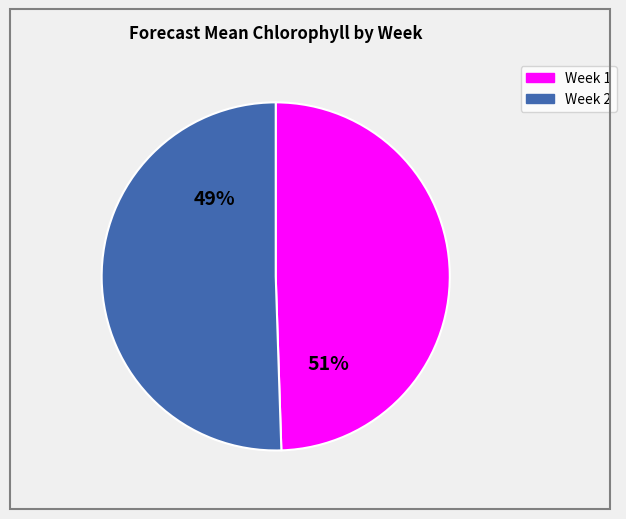

Approximately how many times larger is the value at Week 2 compared to Week 1?

1.0